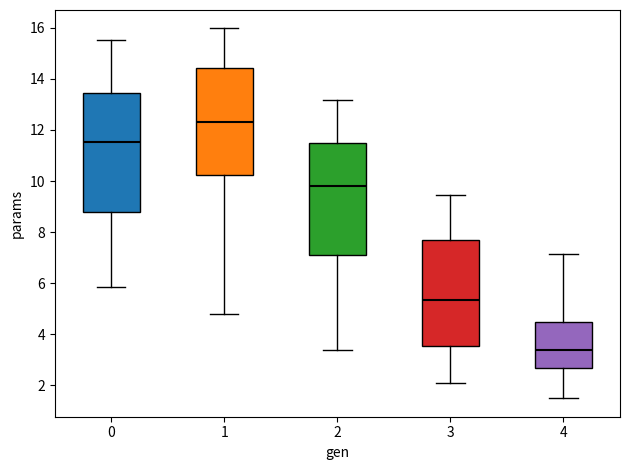

Reading left to right, transcribe this box plot: for each box, give where its median line is, the range the box spans, and where its two whiskers end, as read against the y-axis. The values are not printed on the chart, so give them approximately, as read against the axis.

0: median 11.6, box 8.8 to 13.4, whiskers 5.8 to 15.6
1: median 12.4, box 10.2 to 14.4, whiskers 4.8 to 16.0
2: median 9.8, box 7.2 to 11.4, whiskers 3.4 to 13.2
3: median 5.4, box 3.6 to 7.8, whiskers 2.2 to 9.4
4: median 3.4, box 2.6 to 4.4, whiskers 1.6 to 7.2